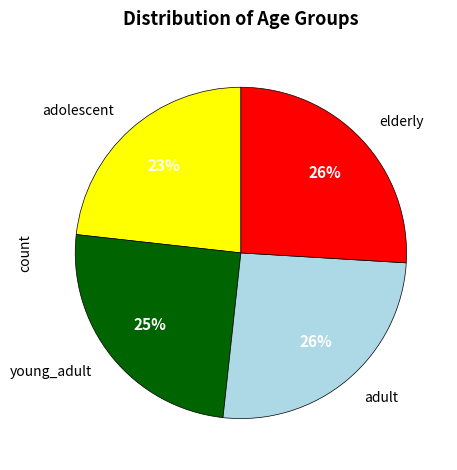

Is there a majority slice in this chart?

No